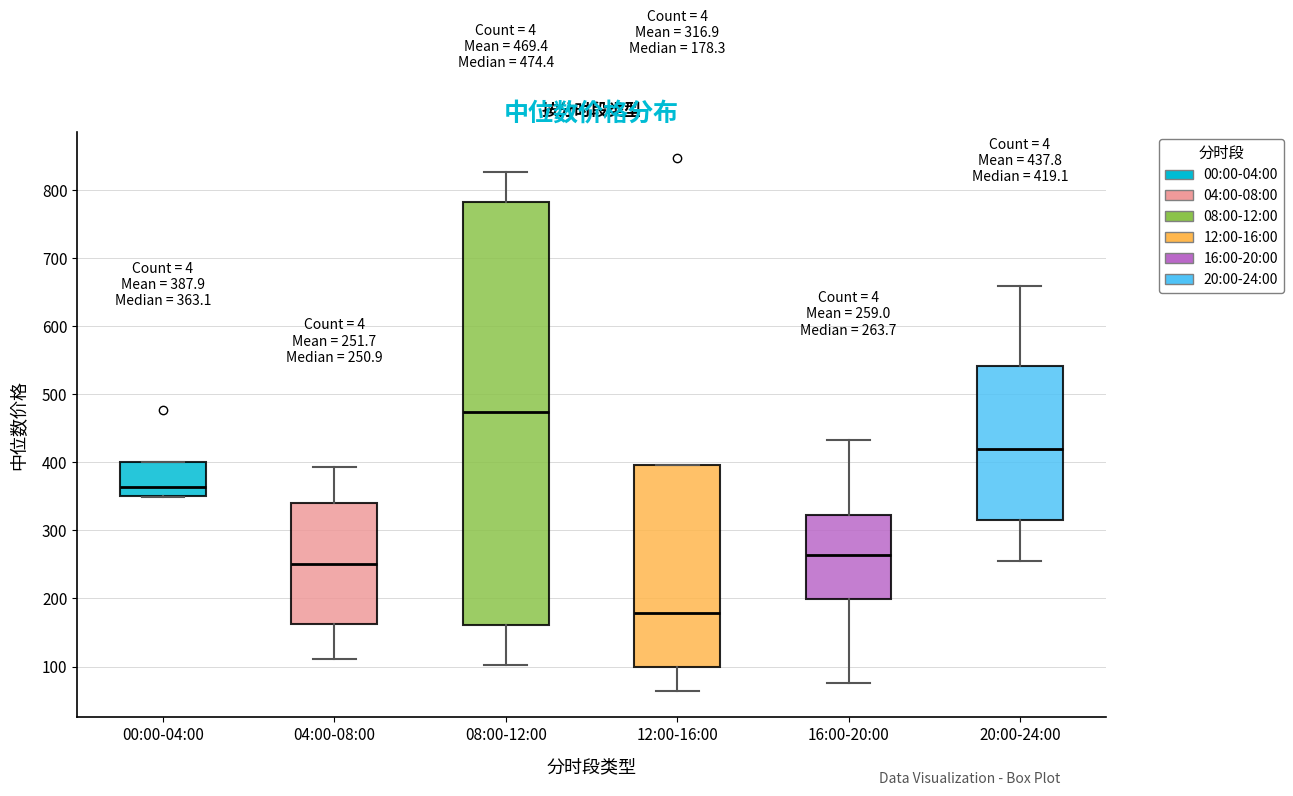

Which box's median line is the highest?

08:00-12:00